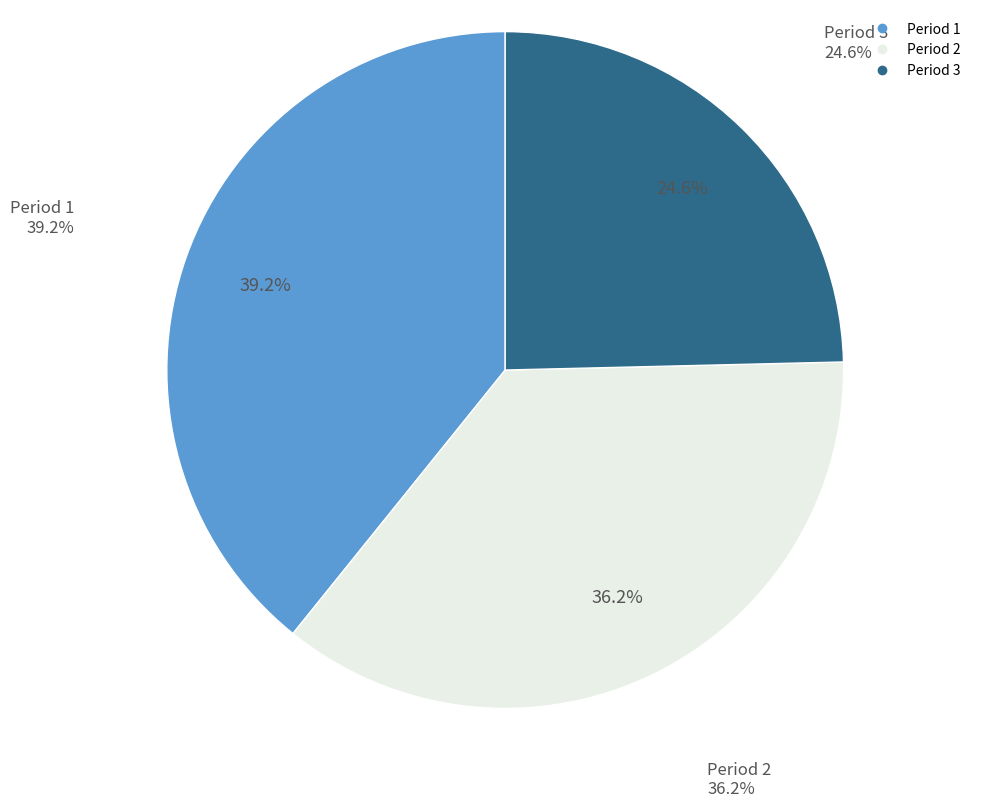

Which category has the biggest portion of the pie?

Period 1